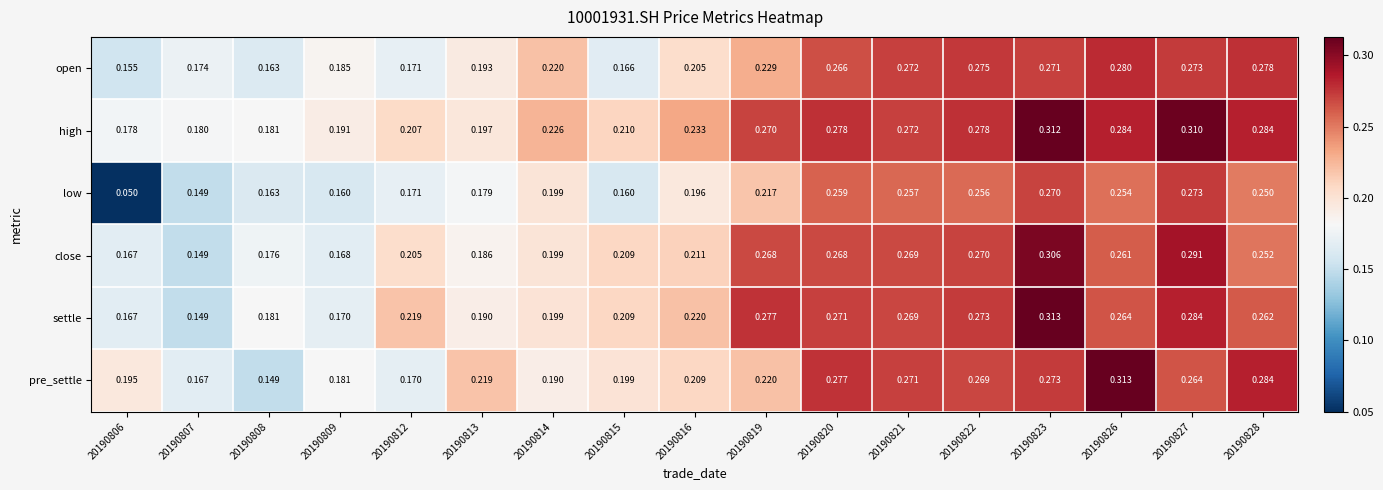

Which series has the largest range (max minus min)?

low